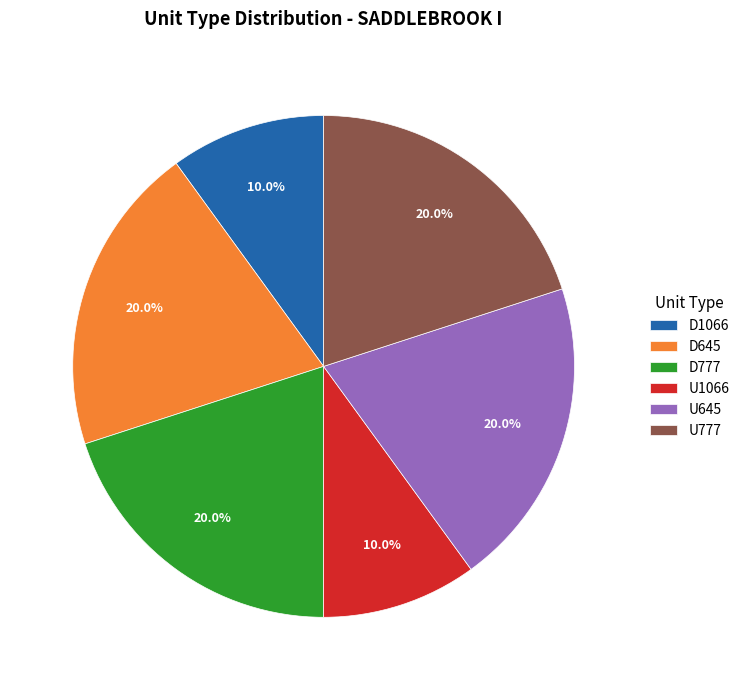

To the nearest percent, what is the difference between the D777 and U1066 slice percentages?

10%